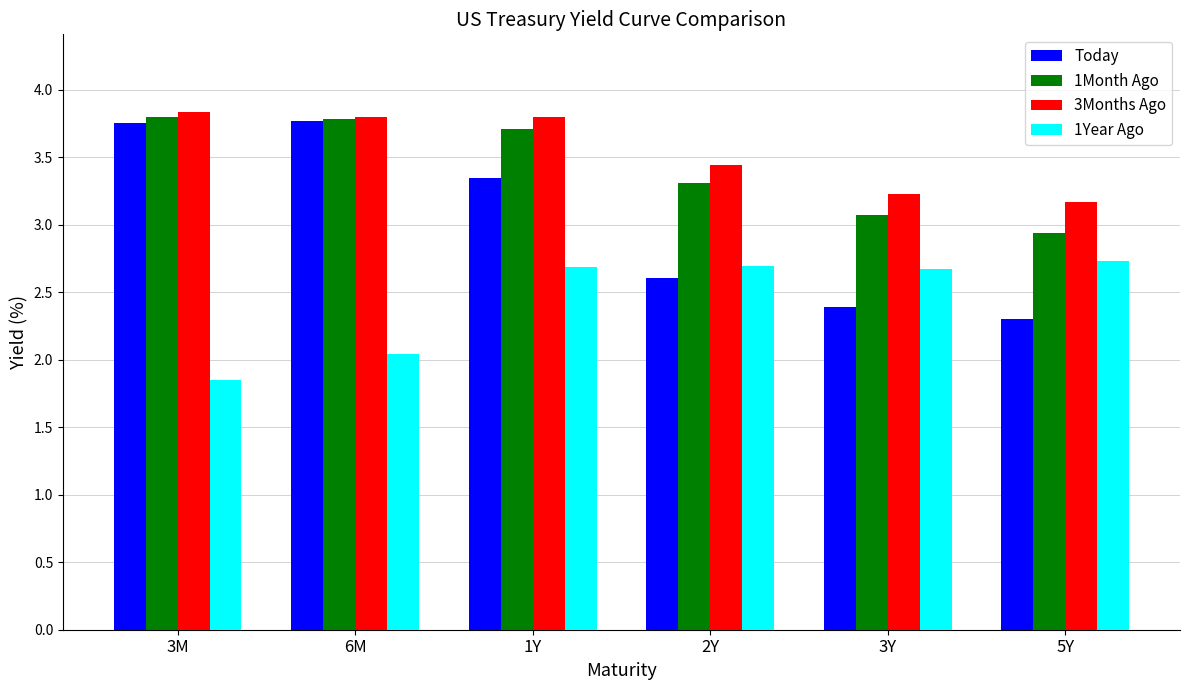

What is the difference between the second highest and minimum values in the 3Months Ago series?

0.6